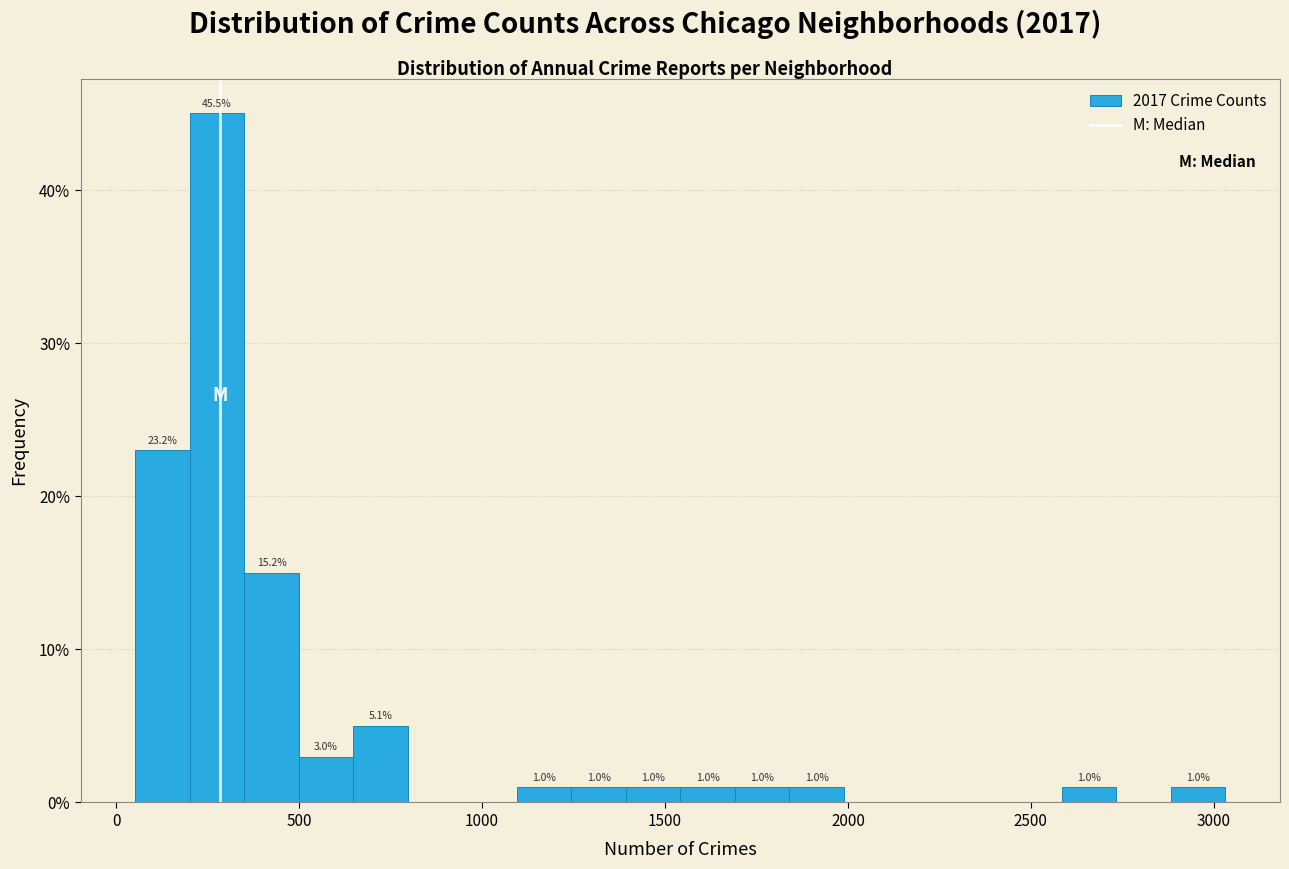

Around what value on the x-axis is the tallest bar? Give the approximate position of its centre, as read against the axis.

300